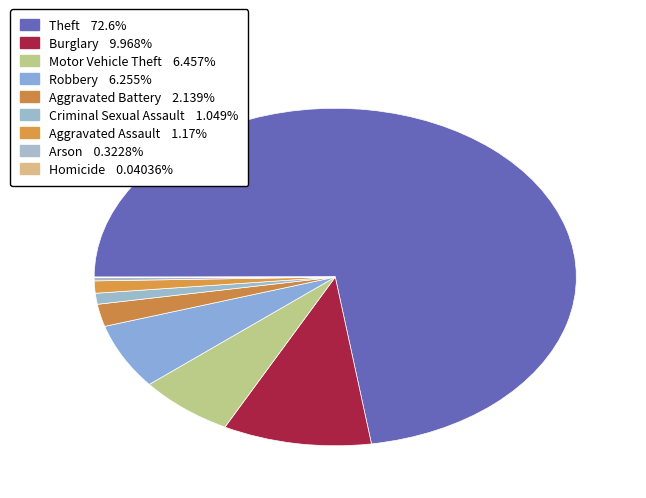

Is it true that Aggravated Assault is 1% of the pie?

True